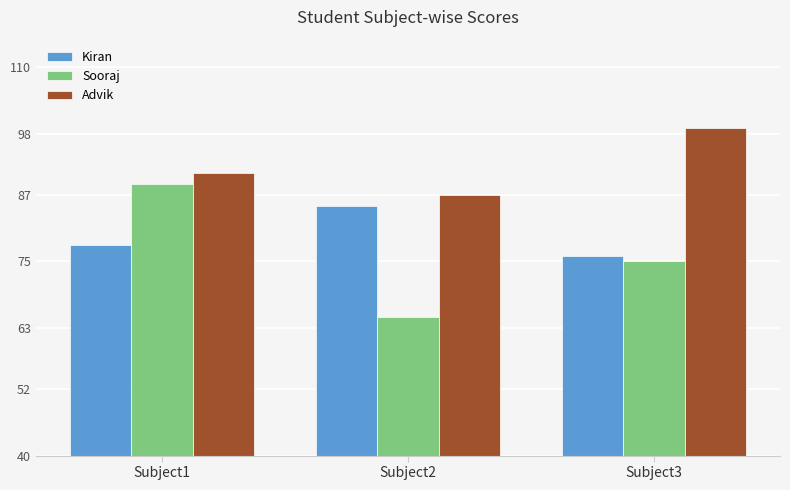

How many bars are there in each group?

3